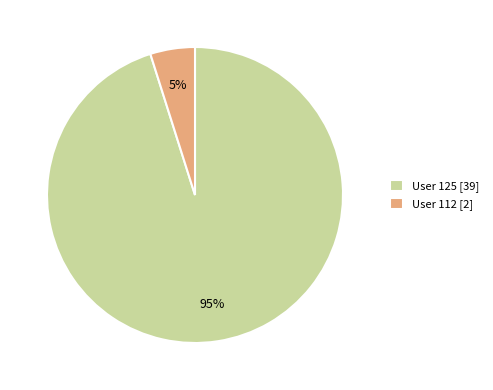

Count the number of slices in the pie.

2